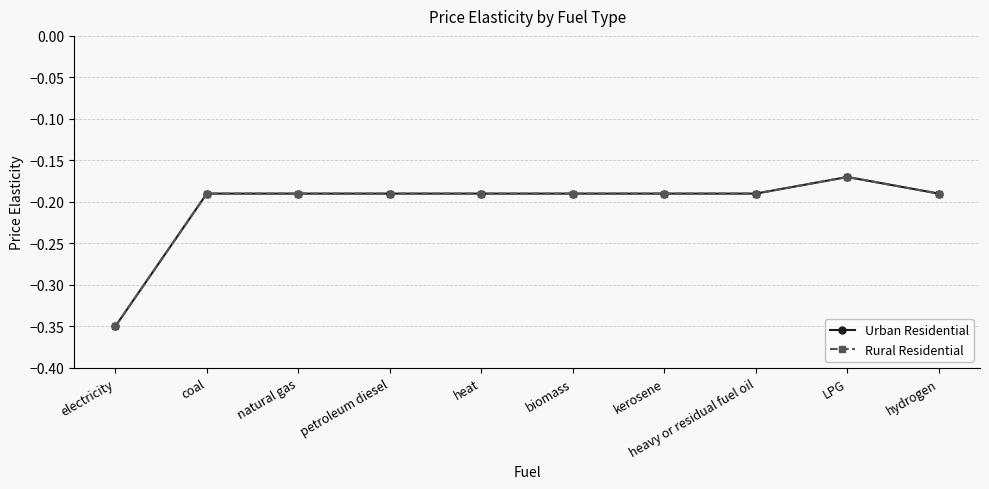

The value of Rural Residential at heat is -0.3. True or false?

False